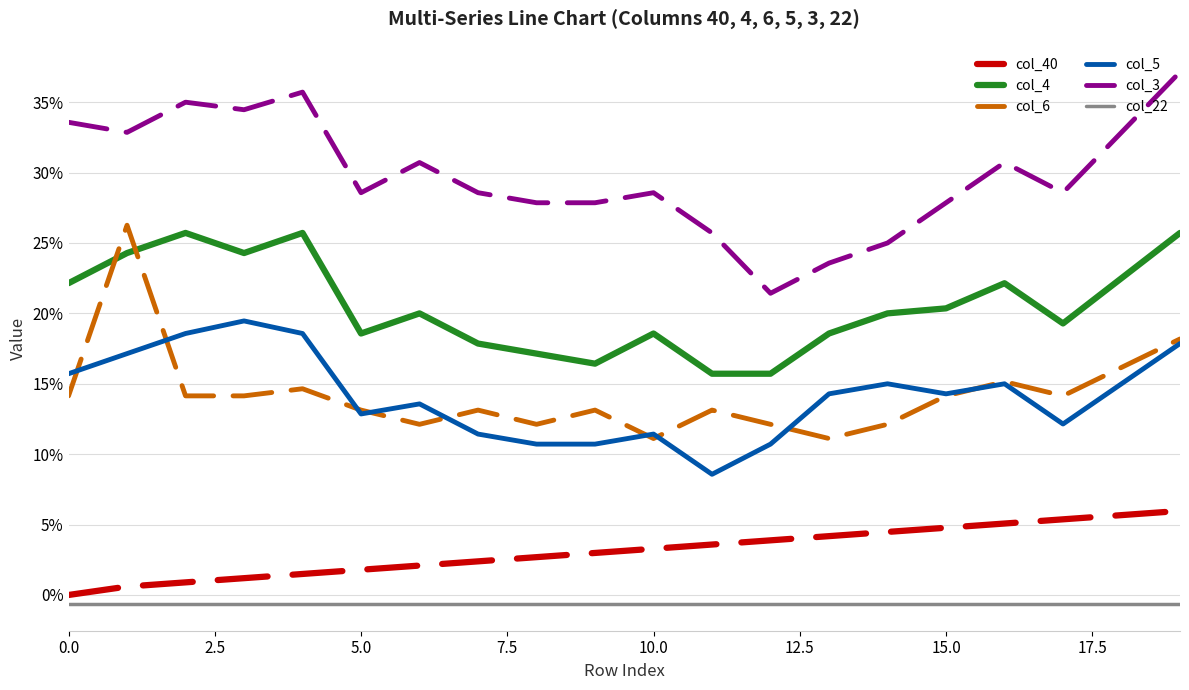

What are all the series names shown in the legend?

col_40, col_4, col_6, col_5, col_3, col_22